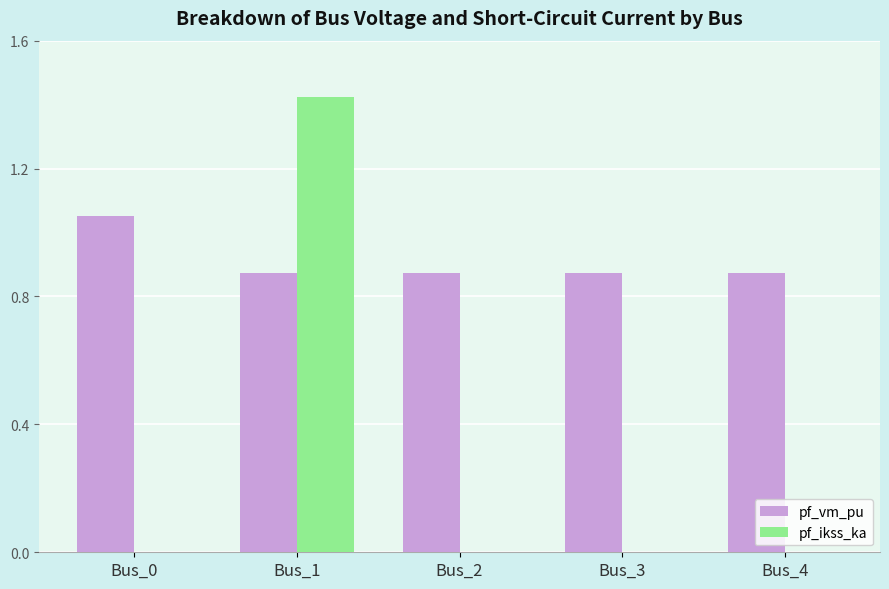

At which category does the chart reach its peak across all series?

Bus_1